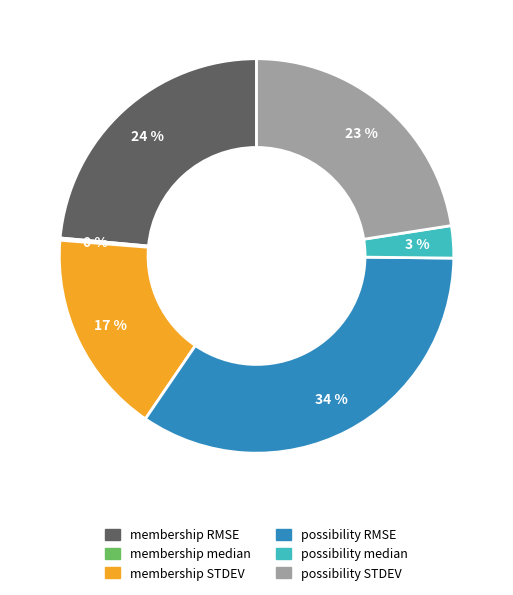

What percentage is the membership STDEV slice, to the nearest percent?

17%